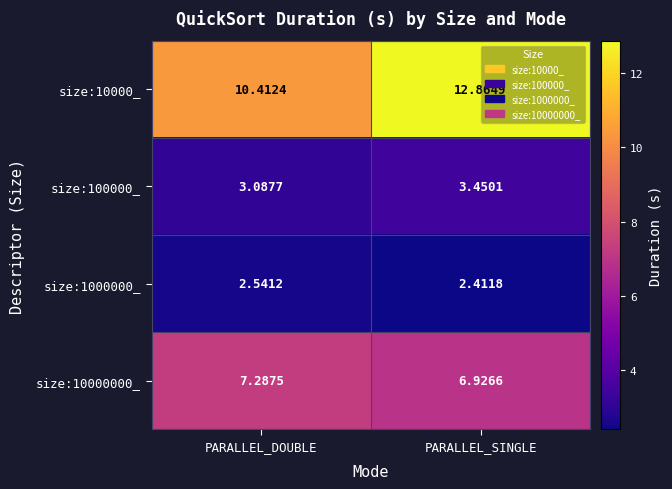

At which label is size:1000000_ closest to 2?

PARALLEL_SINGLE